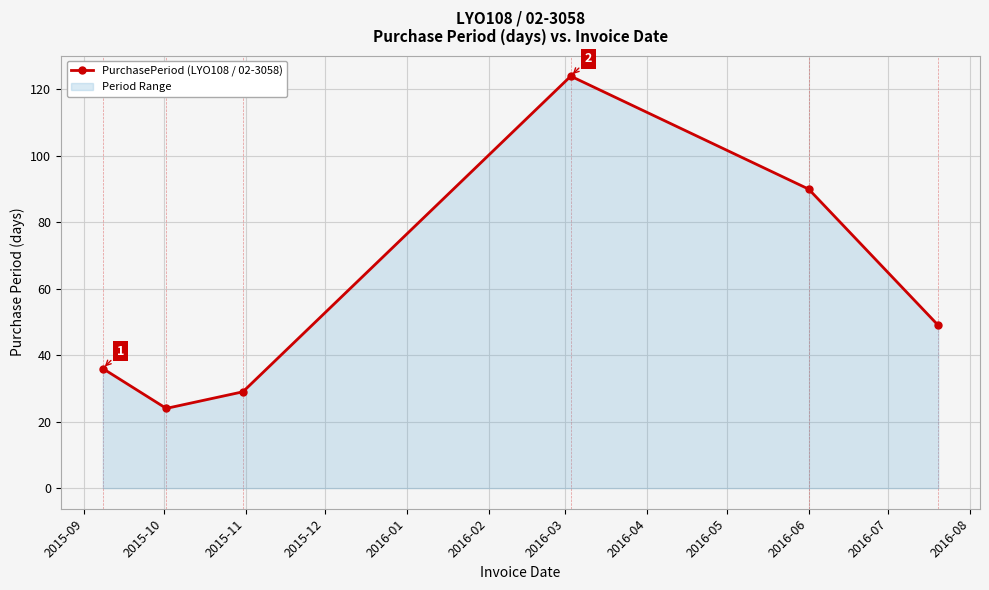

What is the smallest value displayed?

24